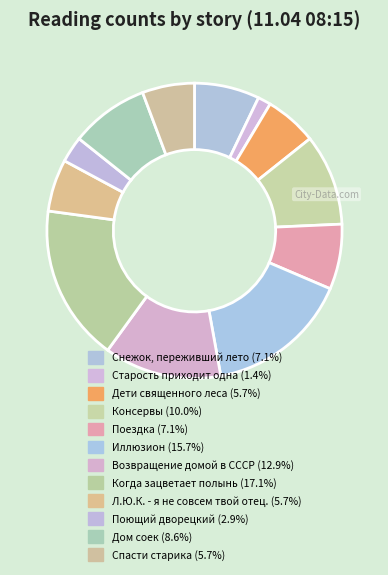

Count the number of slices in the pie.

12